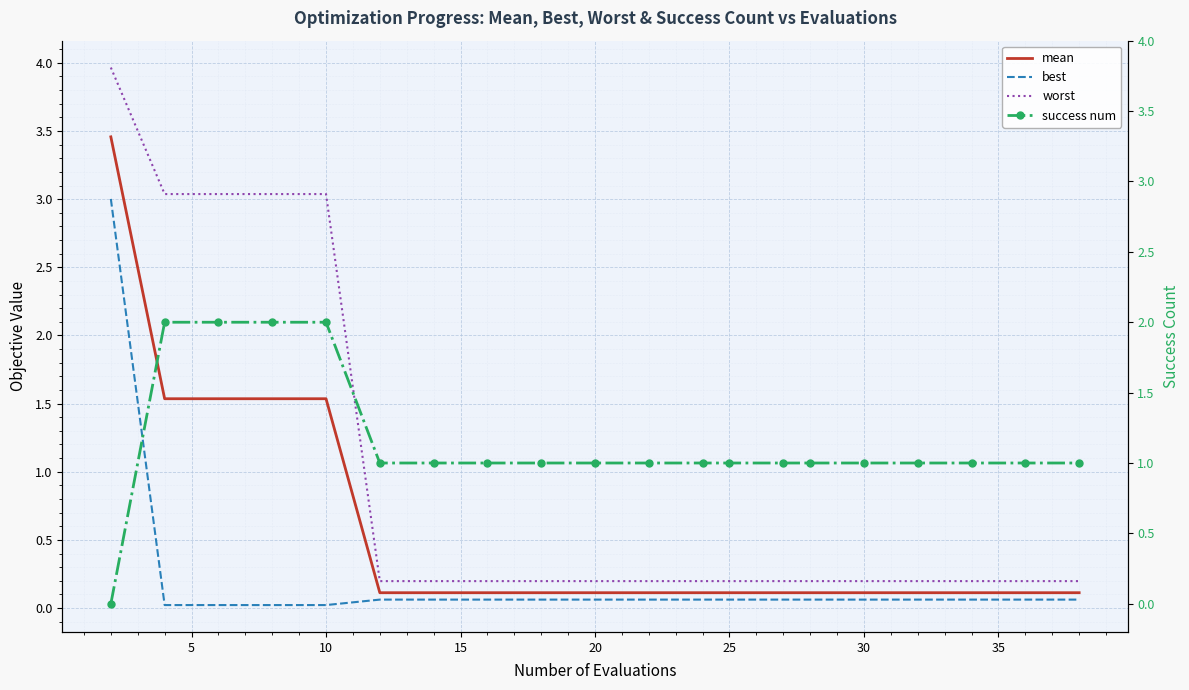

True or false: mean and worst intersect in this chart.

False